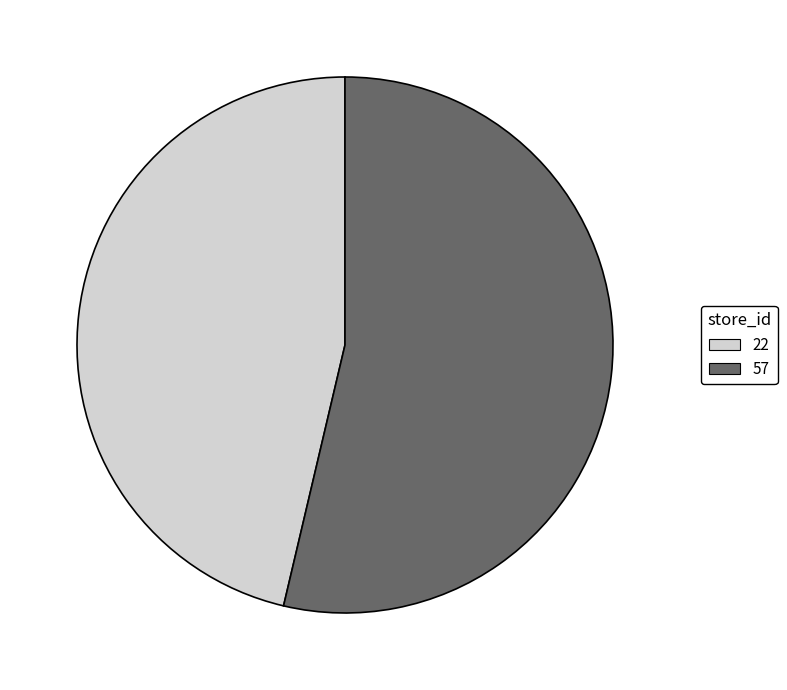

What is the smallest slice in the pie chart?

22